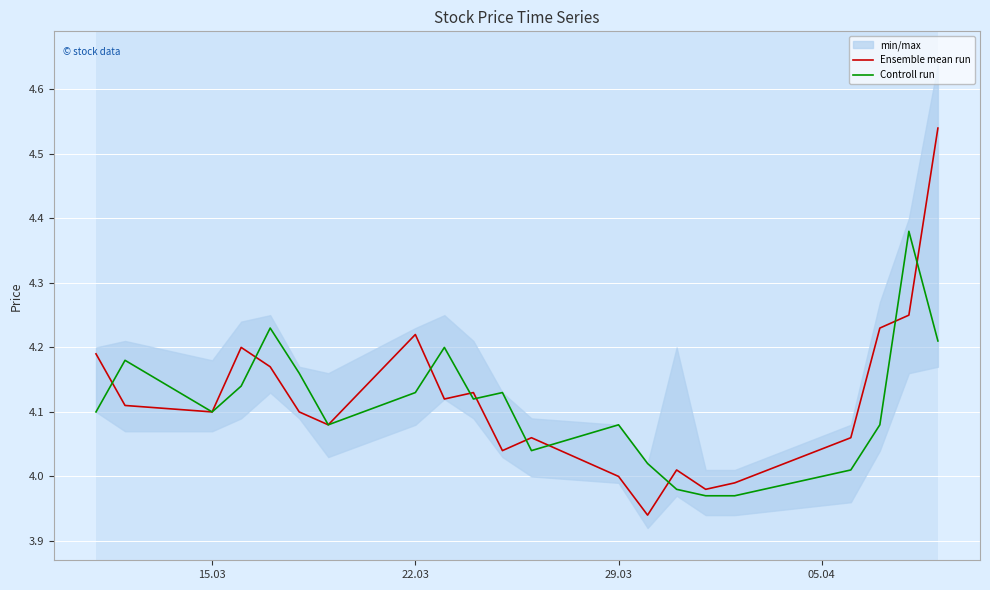

Which series has the largest total across all categories?

Ensemble mean run